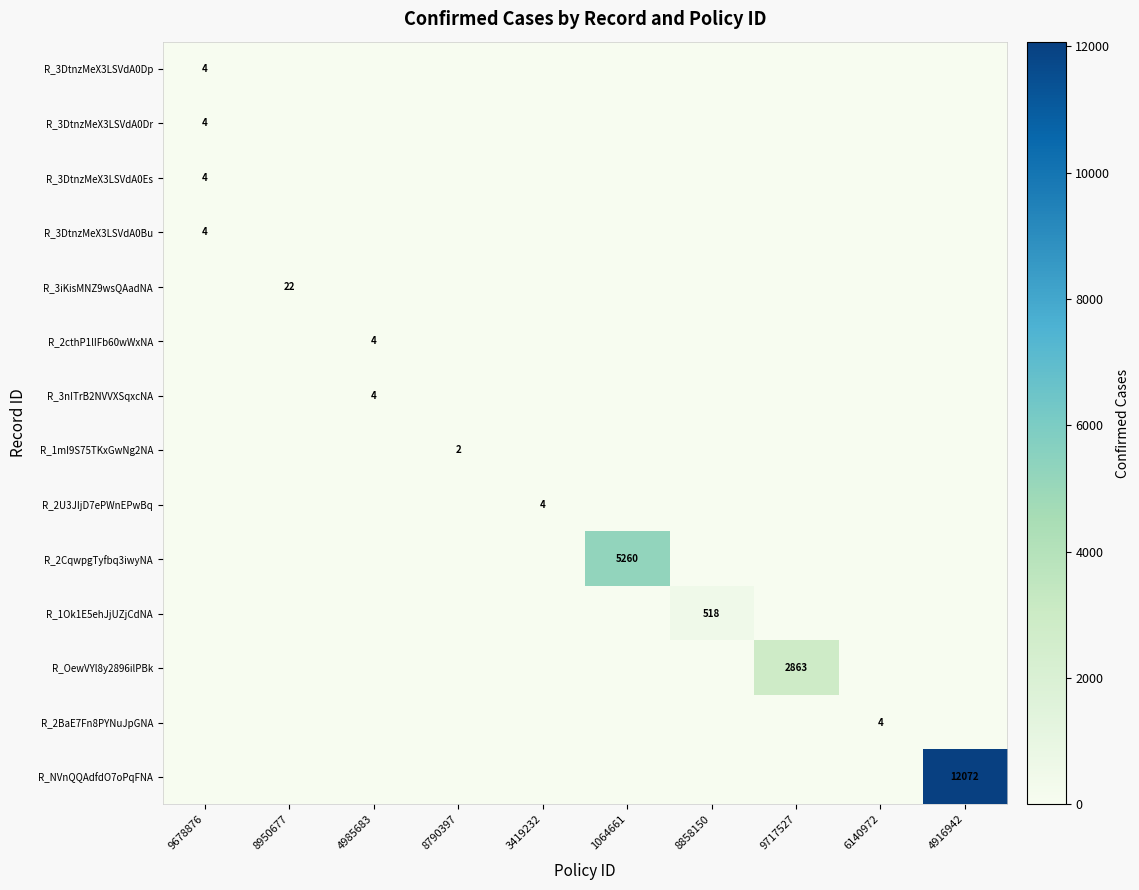

Is it true that R_2cthP1lIFb60wWxNA equals 4 at 4985683?

True